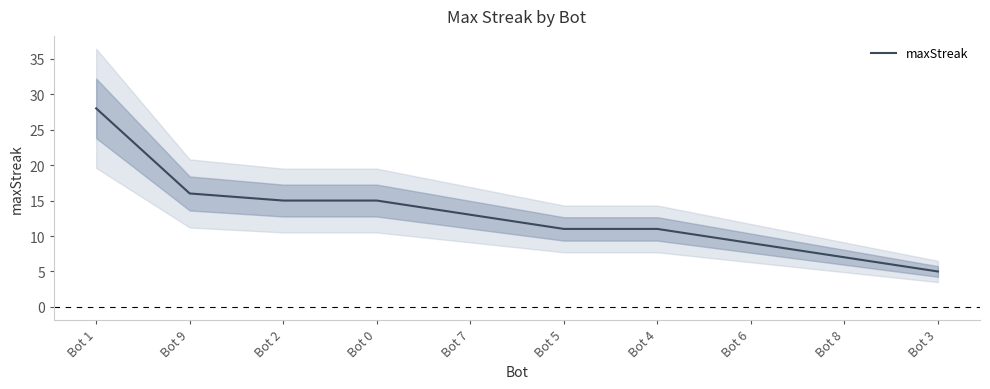

Read the value at Bot 9, to the nearest 10.

20